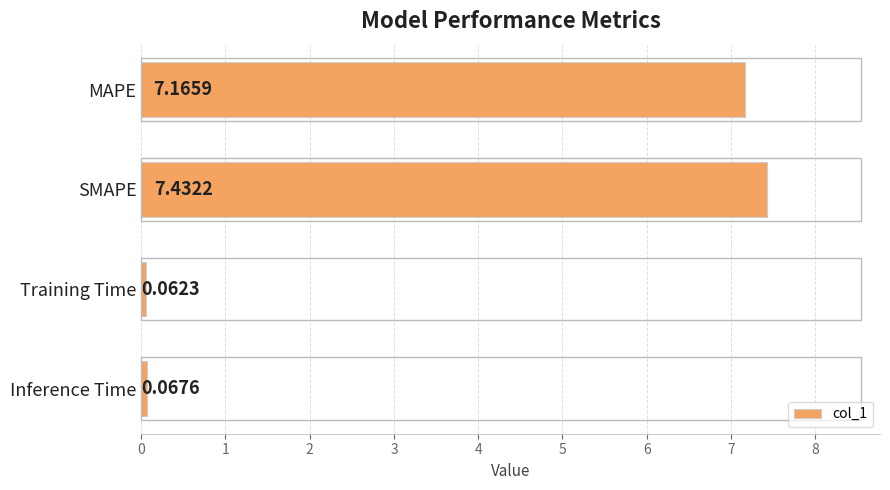

Where is the data nearest to the value 3?

Inference Time